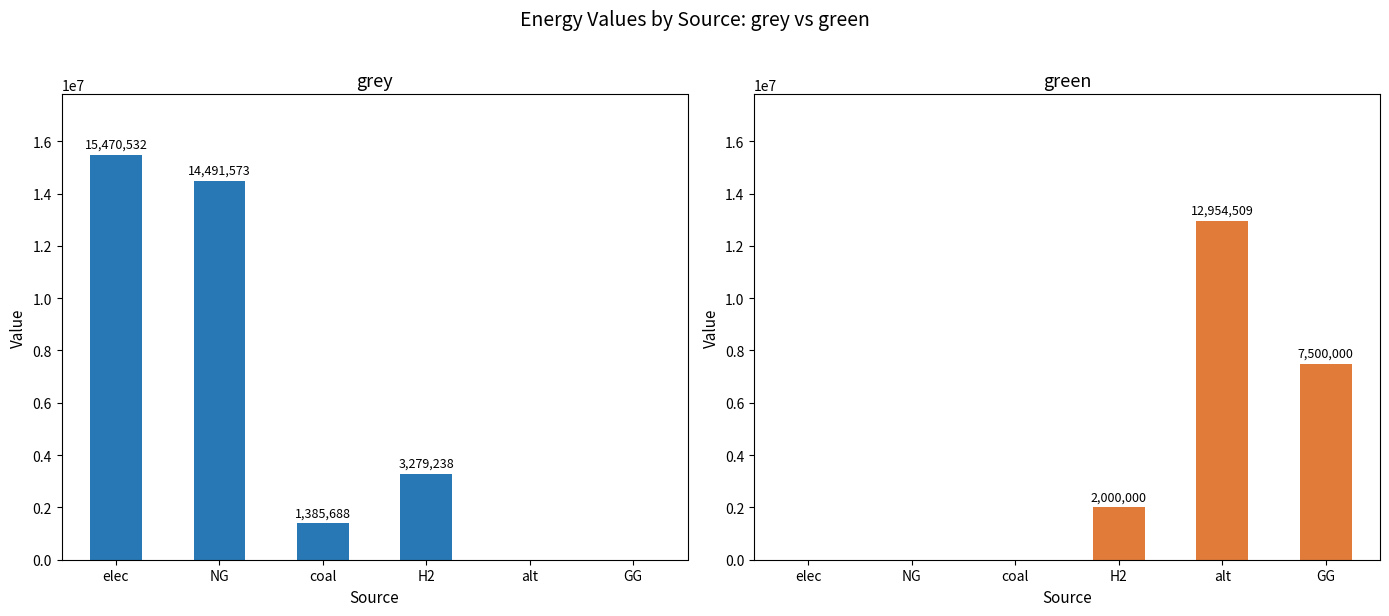

Rank the series by their maximum value, from highest to lowest.

grey, green